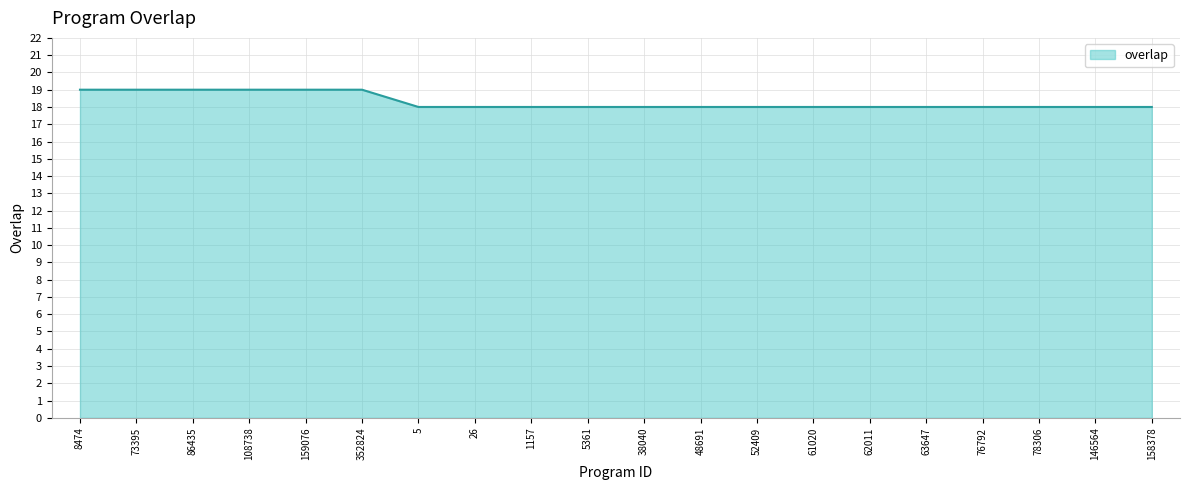

Approximately how many times larger is the value at 62011 compared to 52409?

1.0